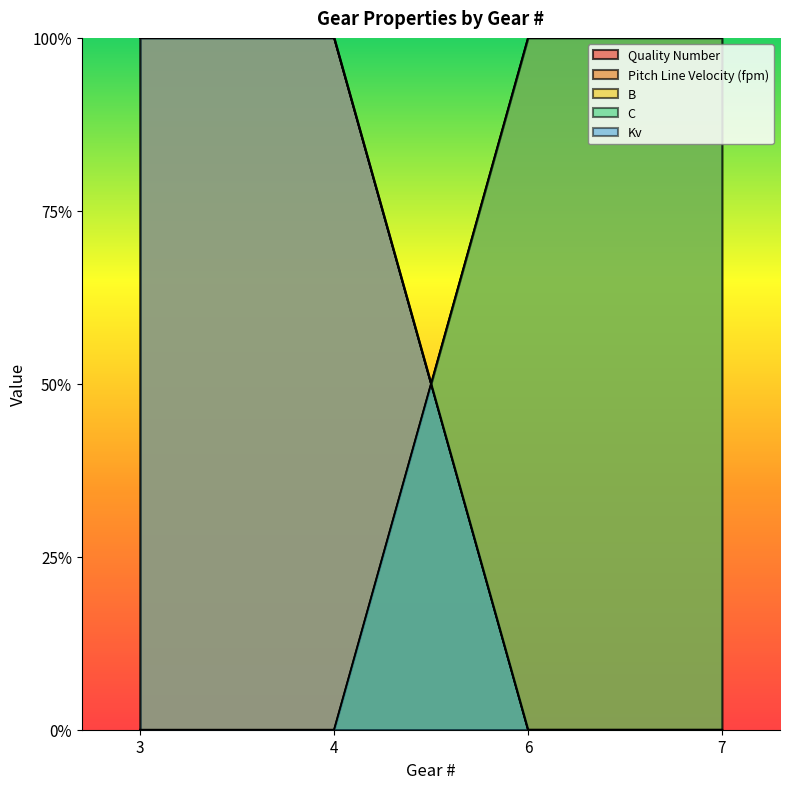

At which category is the sum across all series the highest?

3